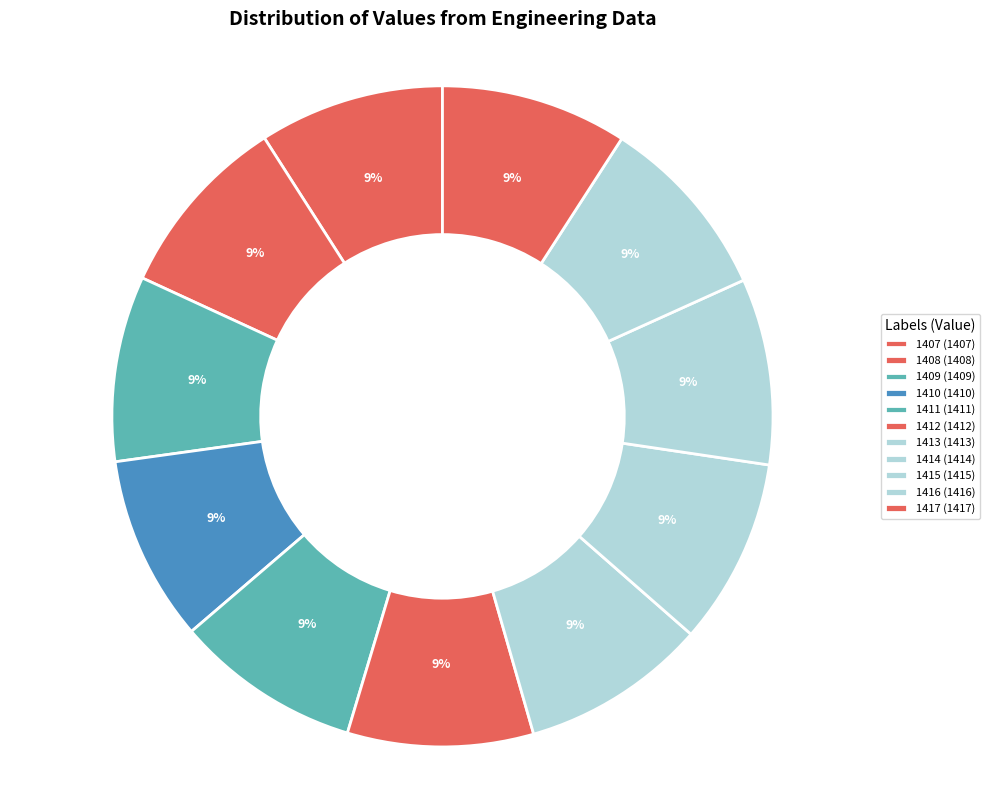

To the nearest percent, what percentage of the pie is 1409?

9%